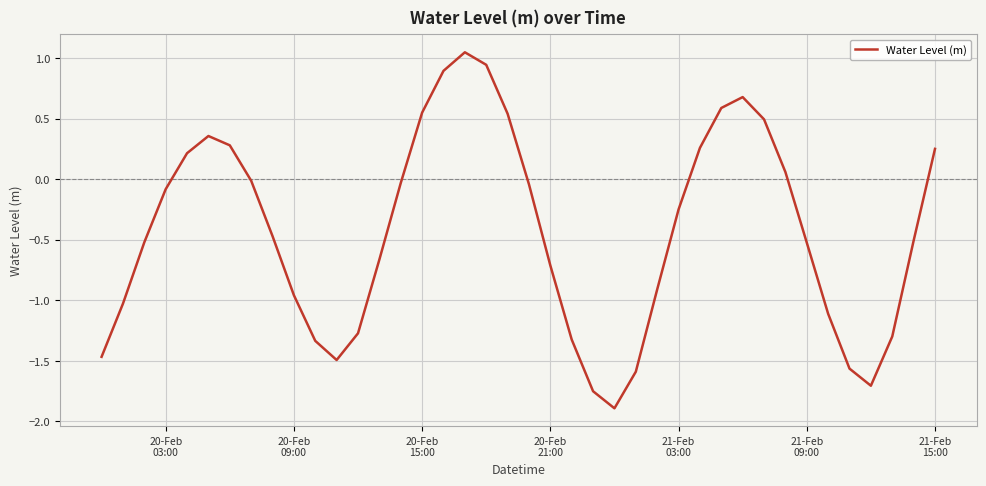

What is the difference between the maximum and minimum values?

2.9